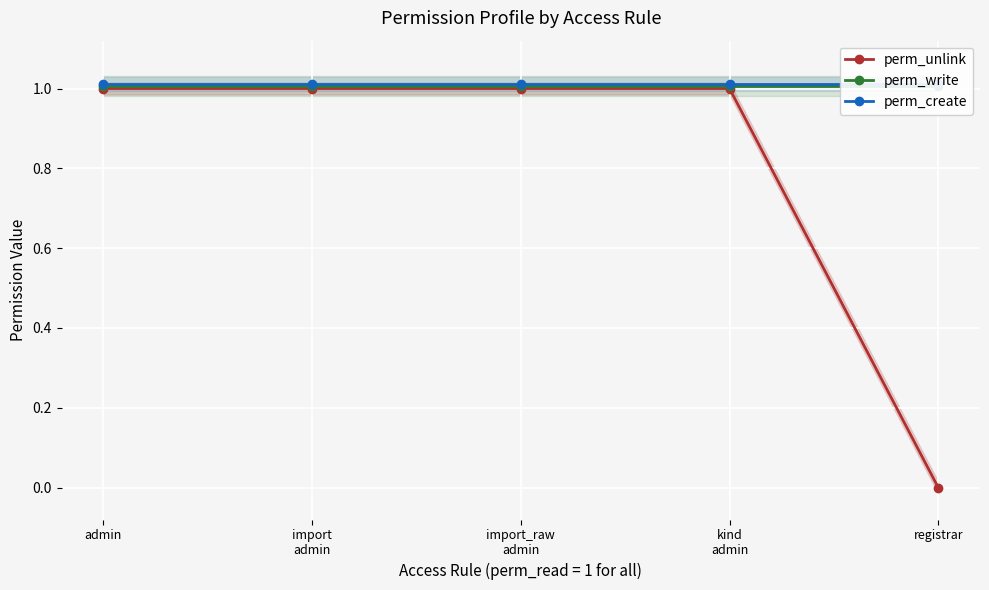

True or false: perm_write and perm_unlink cross at least once.

False